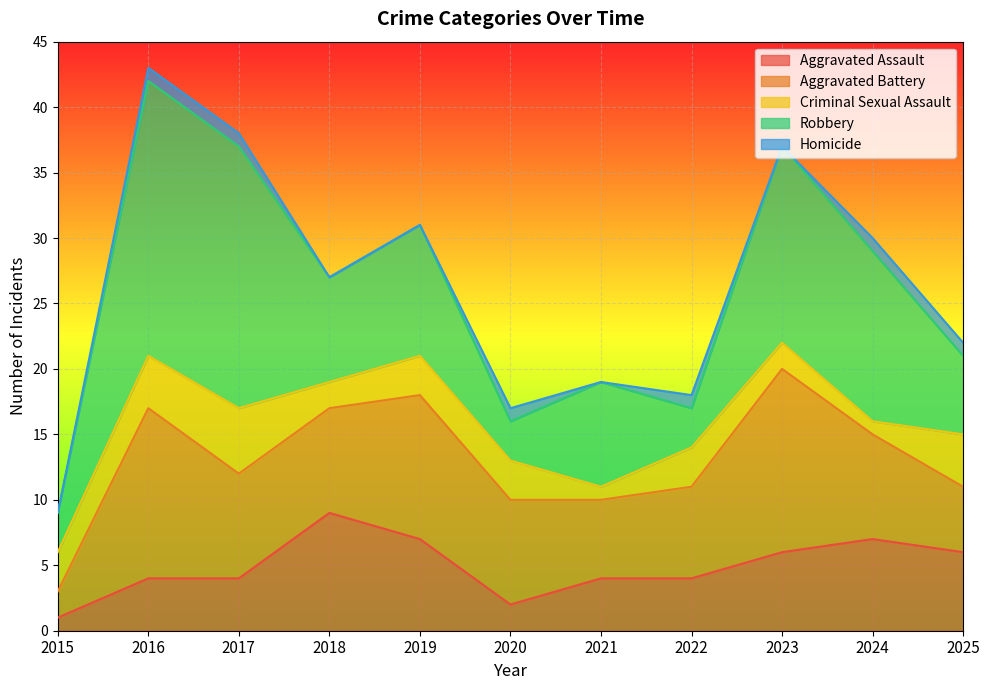

Reading left to right, transcribe all the data shown in this chart.

Aggravated Assault: 2015=1	2016=4	2017=4	2018=9	2019=7	2020=2	2021=4	2022=4	2023=6	2024=7	2025=6
Aggravated Battery: 2015=2	2016=13	2017=8	2018=8	2019=11	2020=8	2021=6	2022=7	2023=14	2024=8	2025=5
Criminal Sexual Assault: 2015=3	2016=4	2017=5	2018=2	2019=3	2020=3	2021=1	2022=3	2023=2	2024=1	2025=4
Robbery: 2015=3	2016=21	2017=20	2018=8	2019=10	2020=3	2021=8	2022=3	2023=15	2024=13	2025=6
Homicide: 2015=0	2016=1	2017=1	2018=0	2019=0	2020=1	2021=0	2022=1	2023=0	2024=1	2025=1